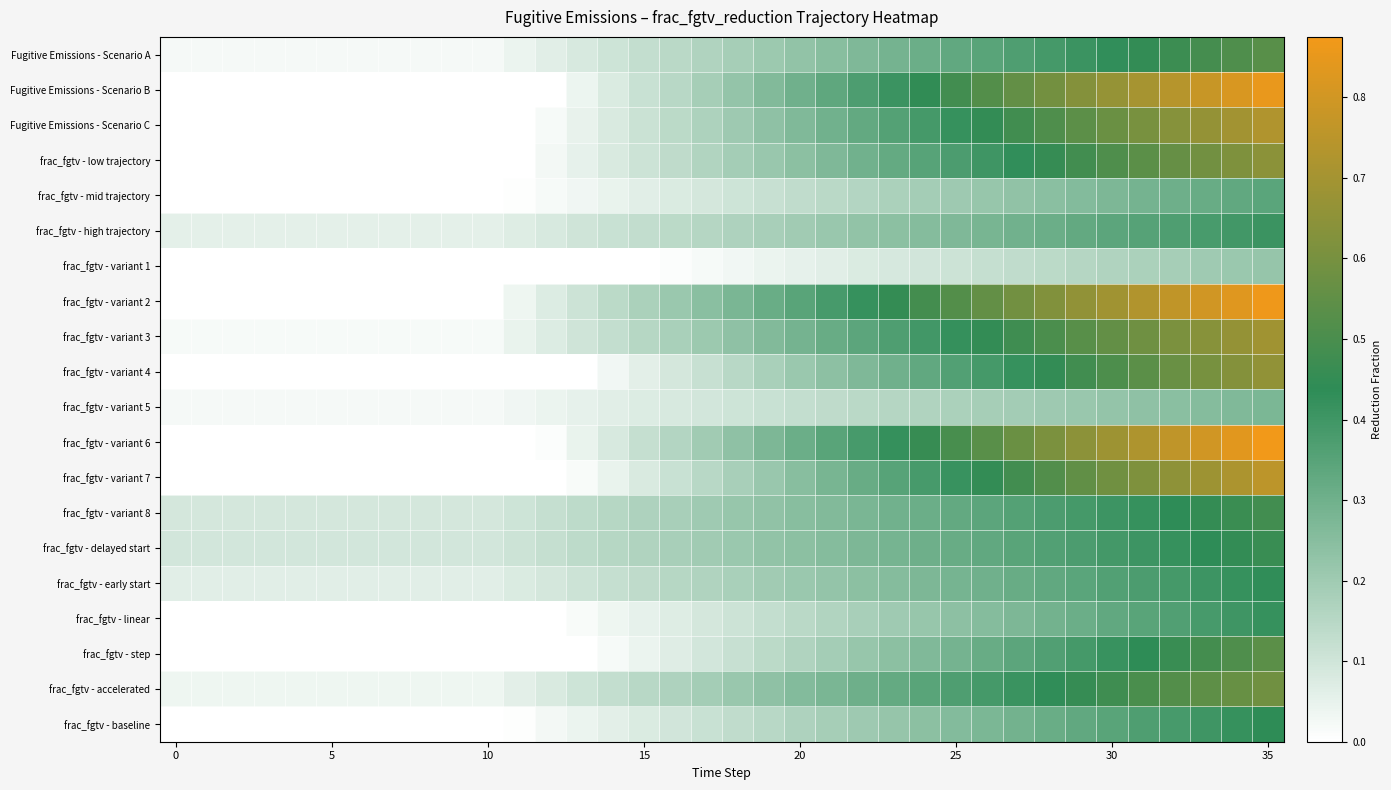

At how many categories does at least one series exceed 0?

36